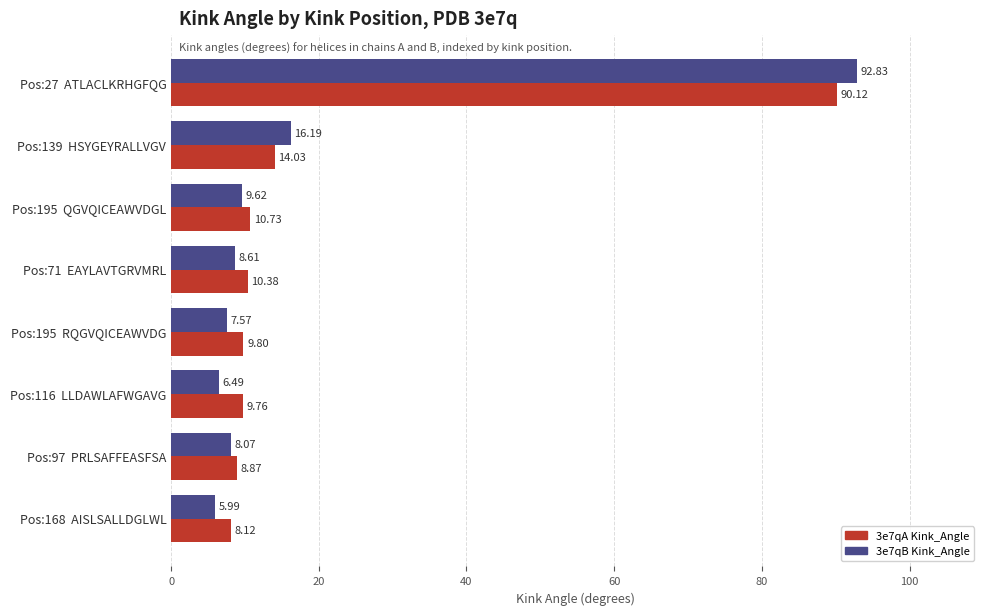

What are all the series names shown in the legend?

3e7qA Kink_Angle, 3e7qB Kink_Angle